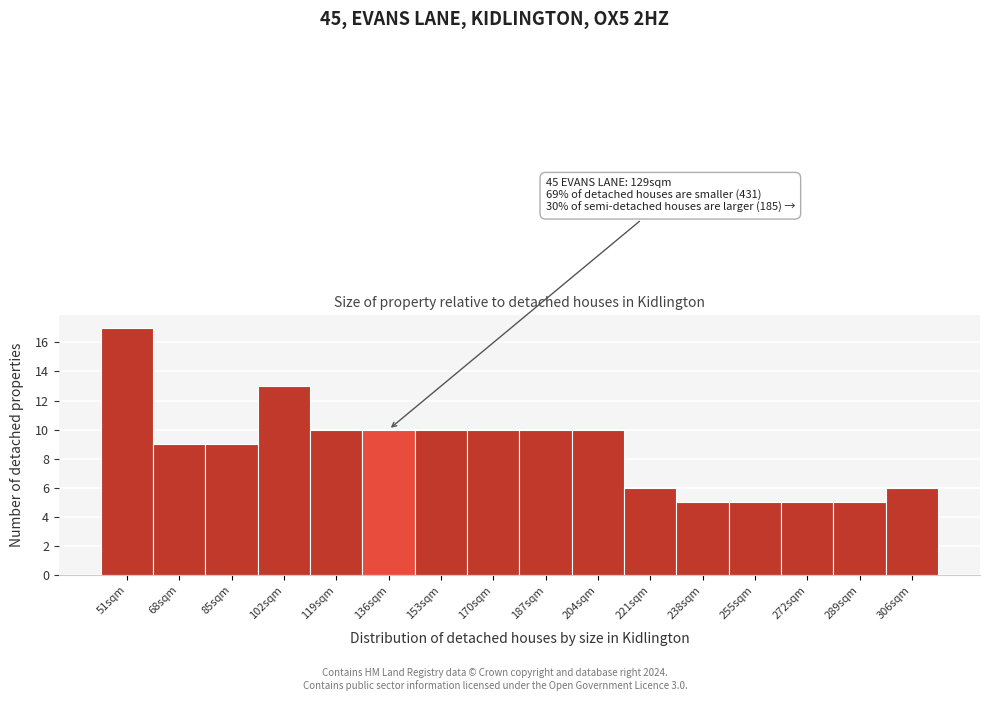

Reading left to right, extract all data points from this chart.

17	9	9	13	10	10	10	10	10	10	6	5	5	5	5	6